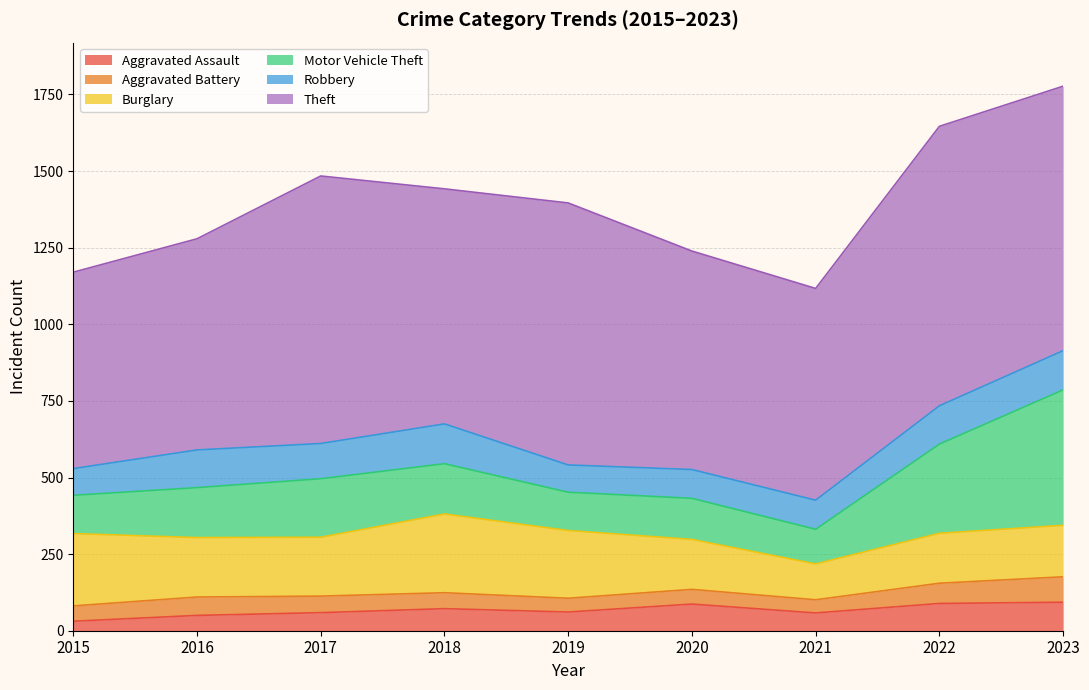

What is the total value across all series at 2015?

1170